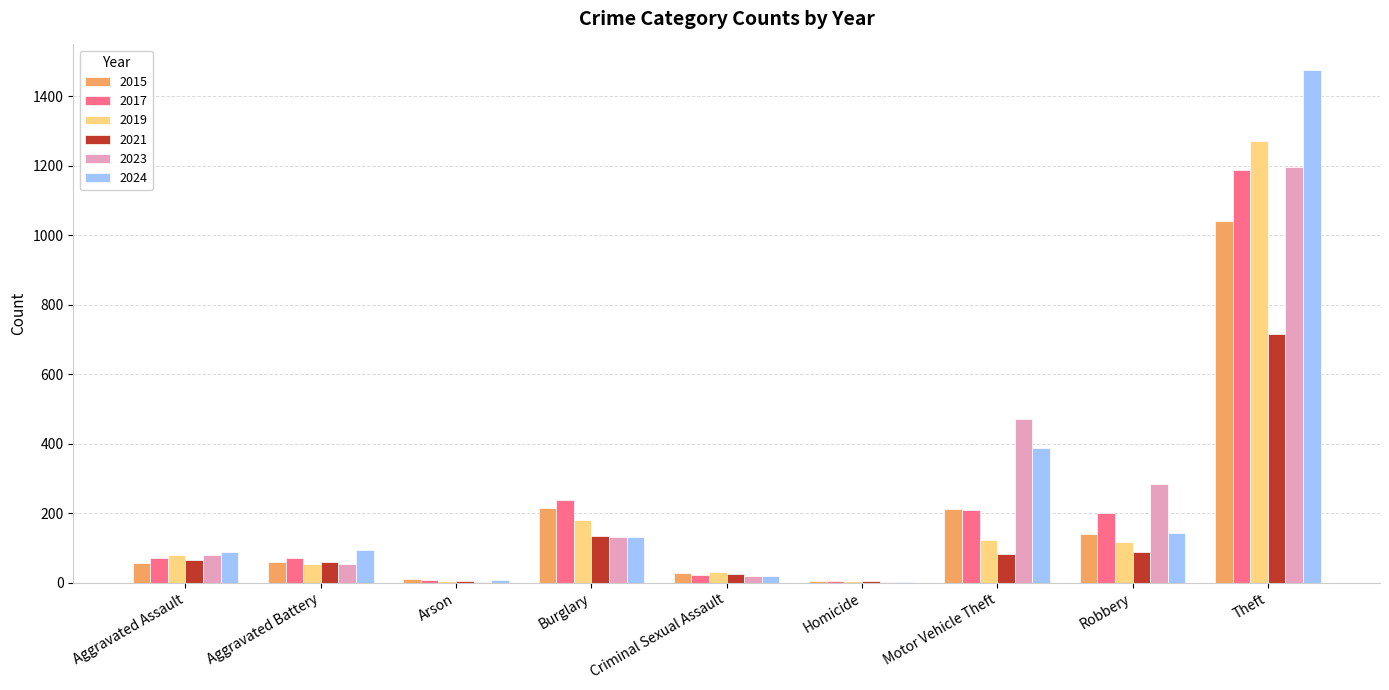

Which series changed the most between Aggravated Battery and Burglary?

2017